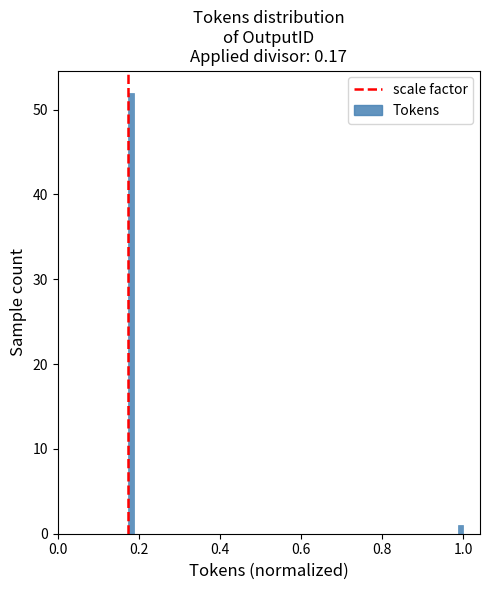

Read against the x-axis, roughly where is the centre of the tallest bar?

0.18